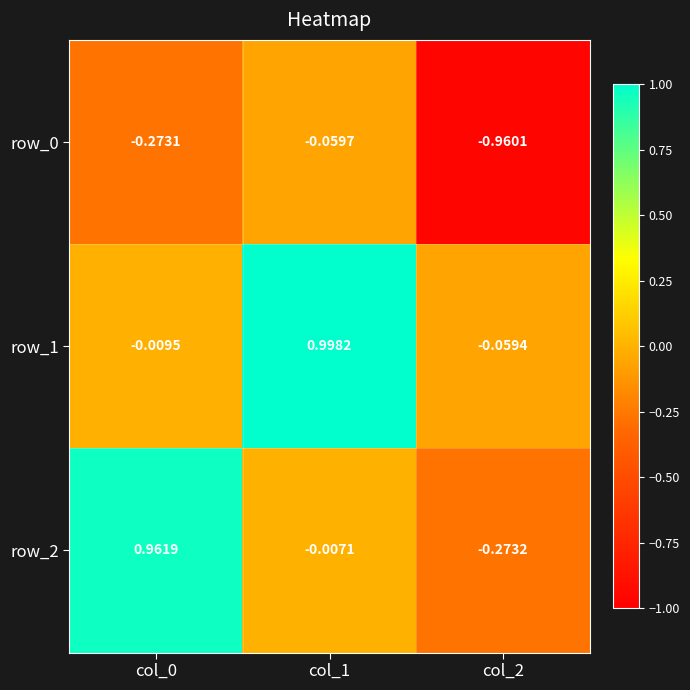

What is the difference between the maximum and second lowest values in the row_0 series?

0.2